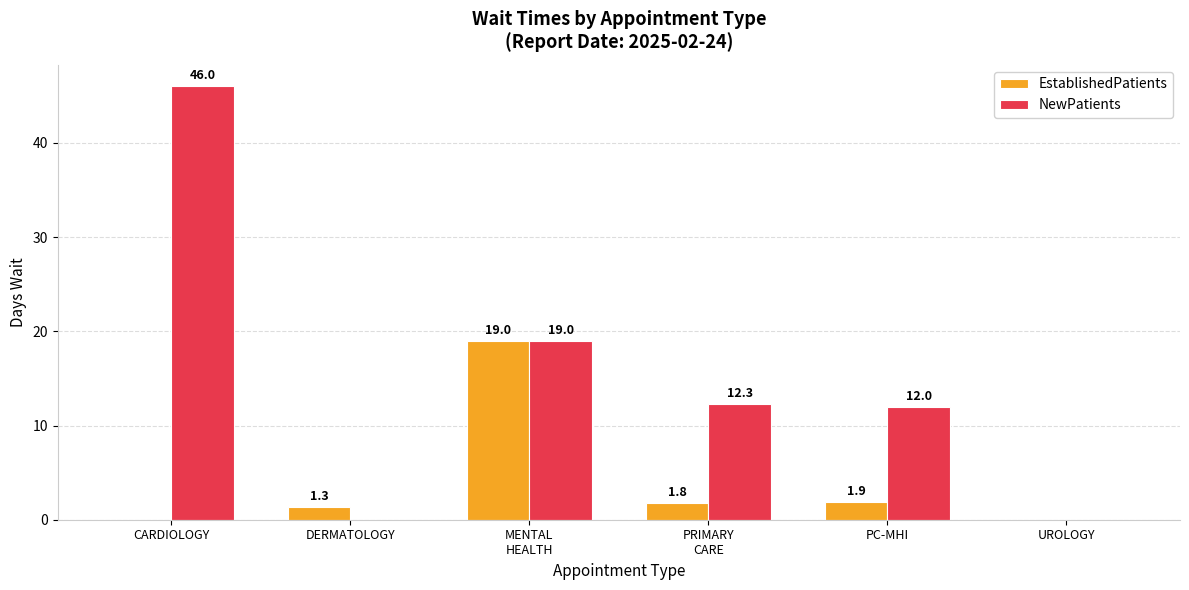

Which category has the highest value across all series?

CARDIOLOGY